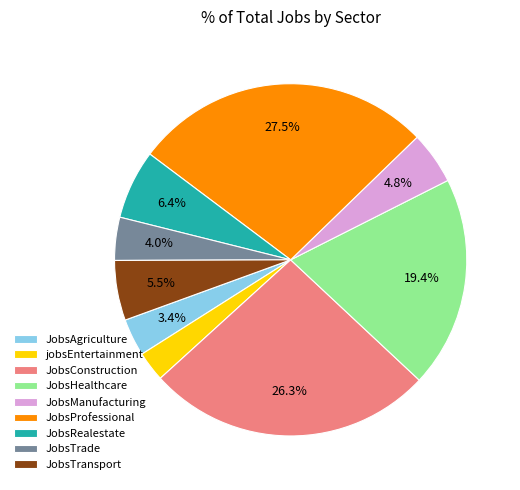

Which slice is the smallest?

jobsEntertainment